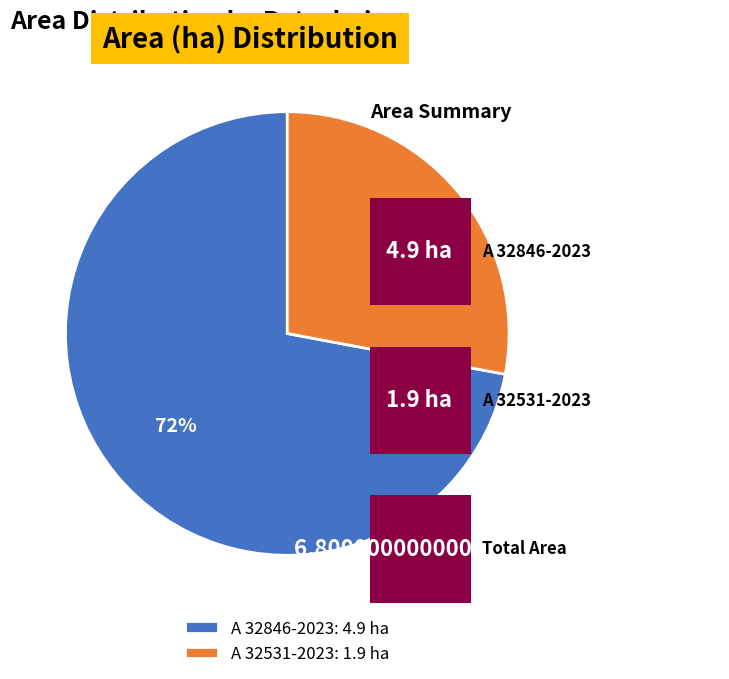

Which category accounts for the majority?

A 32846-2023